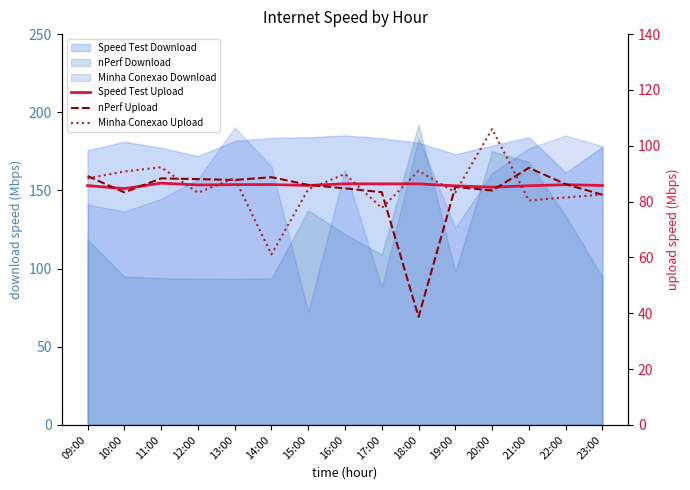

In nPerf Upload, how many points are higher than both neighbors (excluding endpoints)?

4